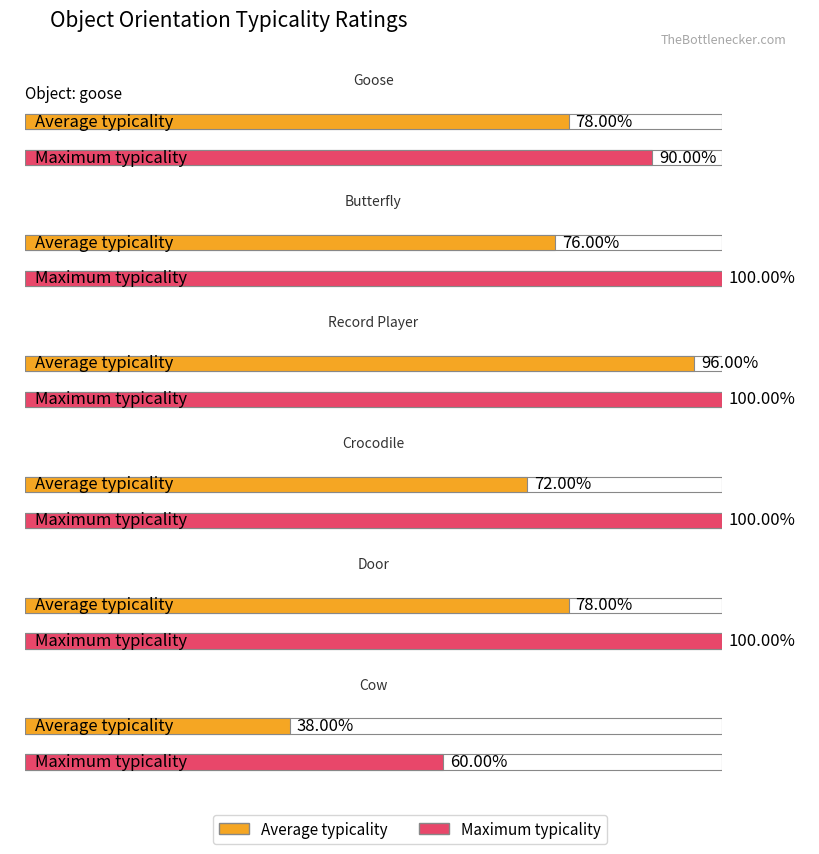

Which series has the widest spread of values?

Average typicality